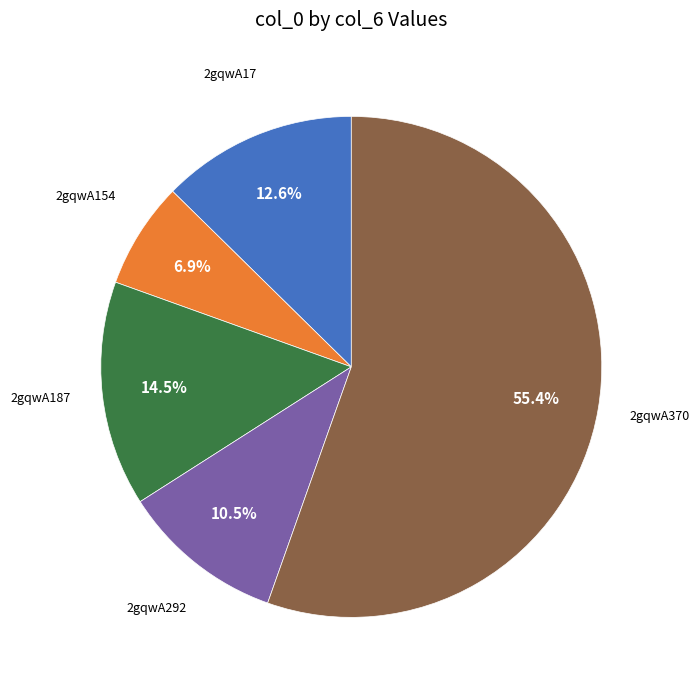

To the nearest percent, what is the average slice percentage?

20%